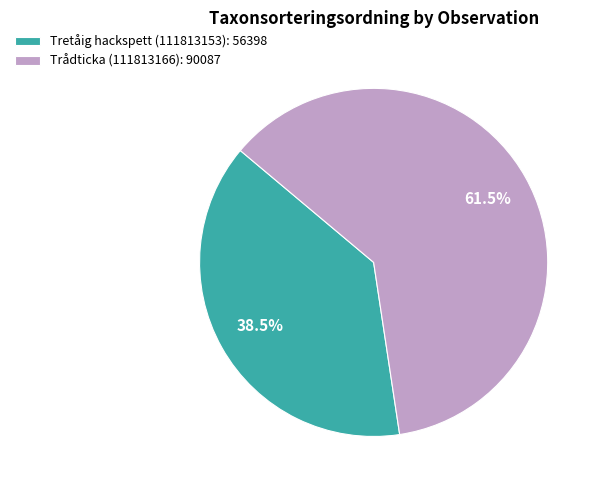

Count the number of slices in the pie.

2